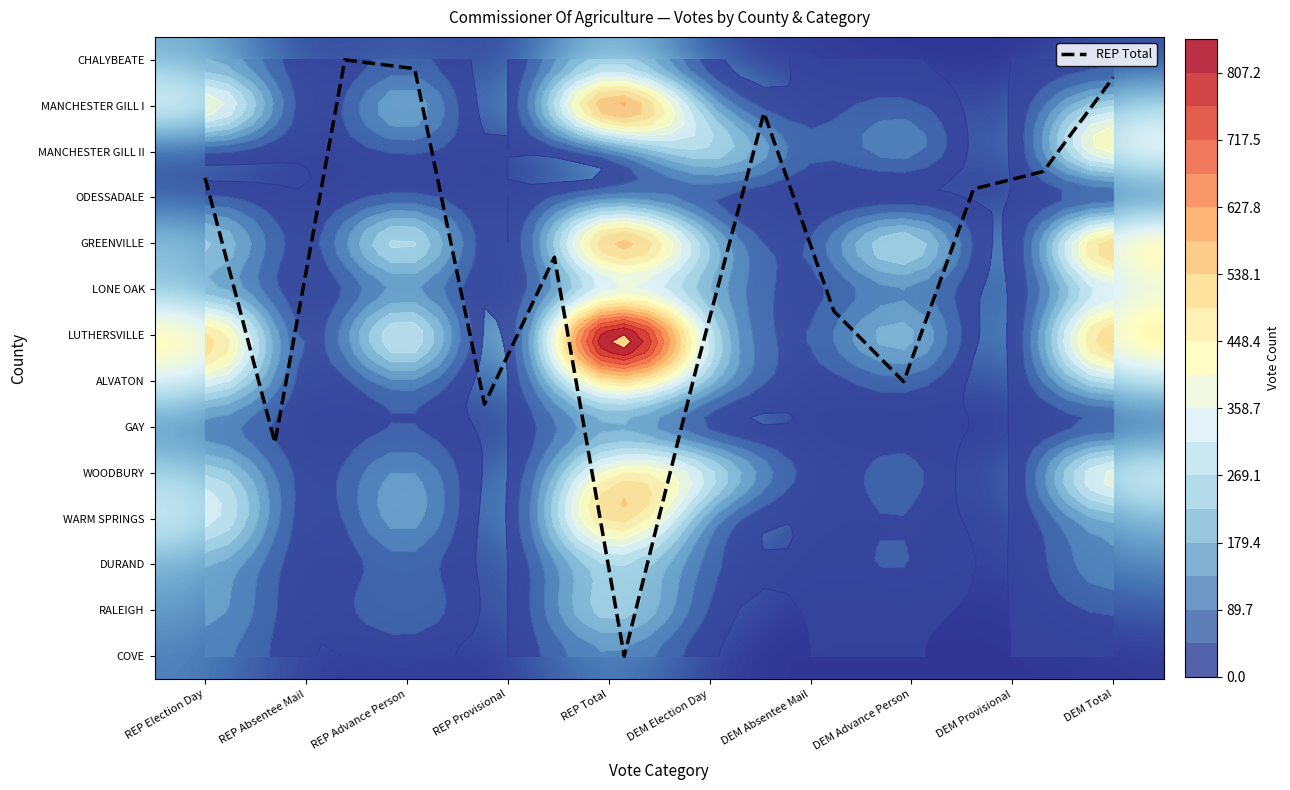

What is the difference between the highest and lowest values at DEM Election Day?

288